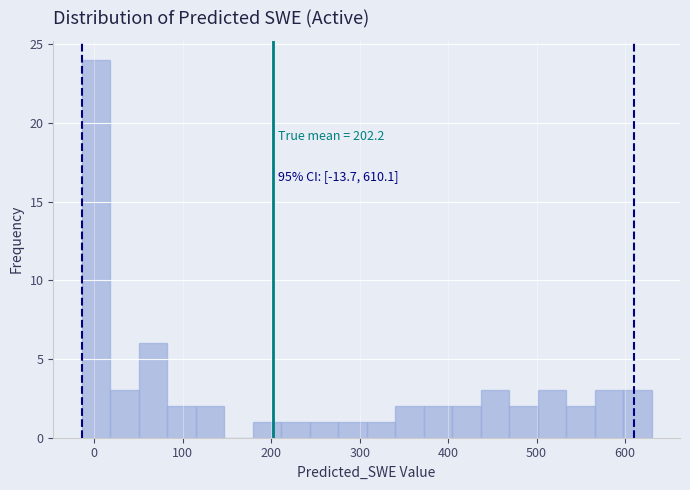

Read against the x-axis, roughly where is the centre of the tallest bar?

0